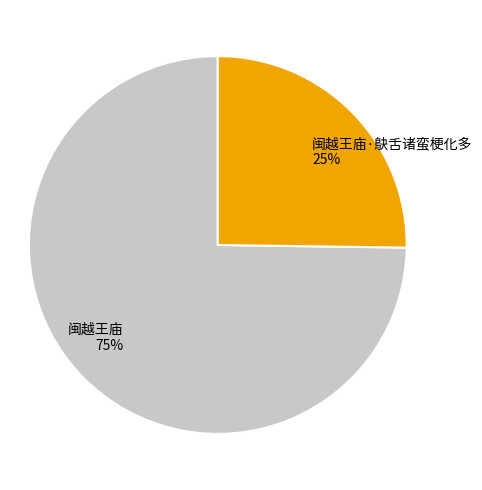

Is 闽越王庙·鴃舌诸蛮梗化多 the majority of the pie?

No